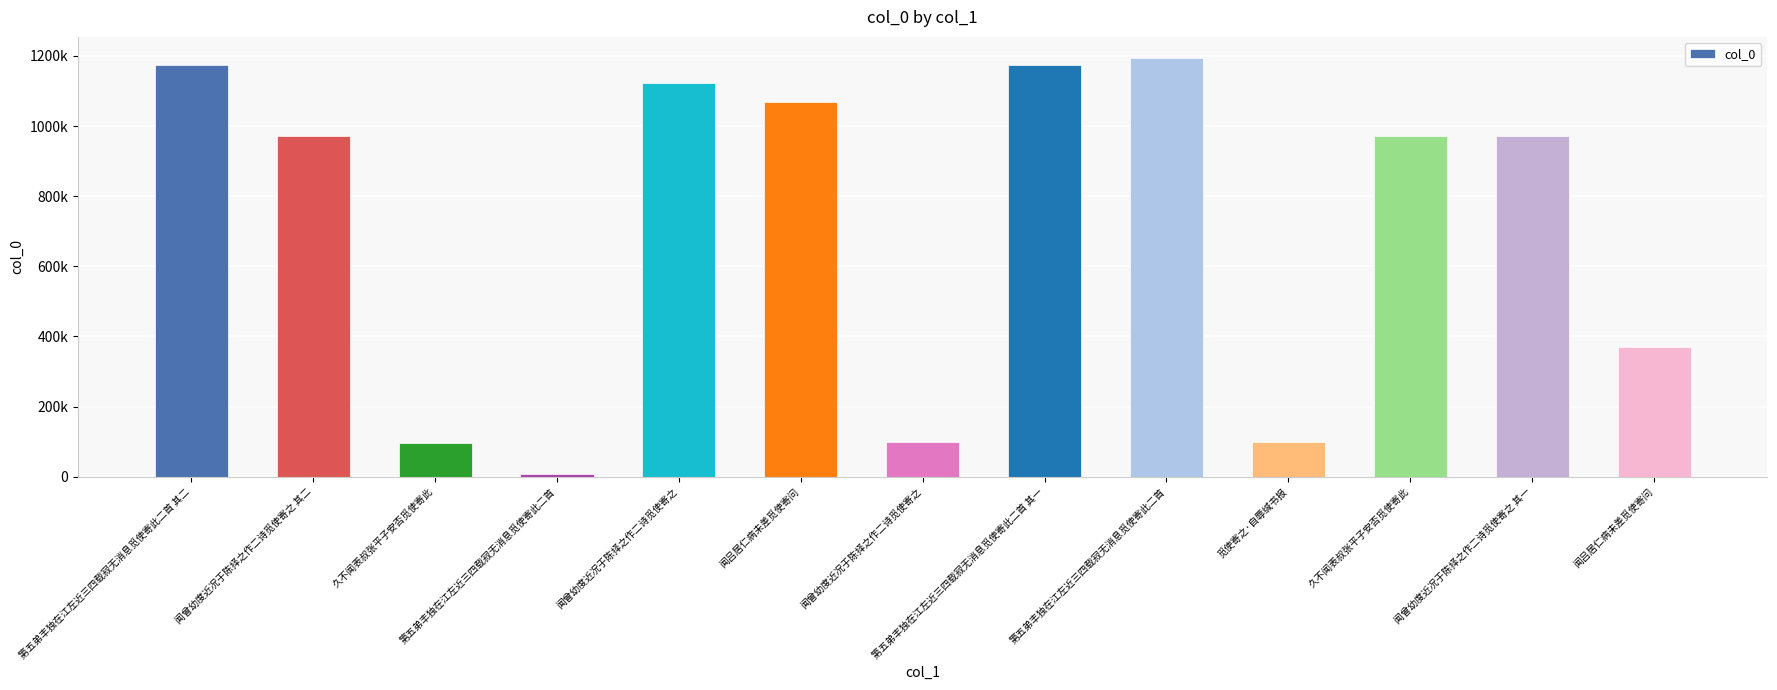

What is the change in value from 第五弟丰独在江左近三四载寂无消息觅使寄此二首 其一 to 第五弟丰独在江左近三四载寂无消息觅使寄此二首?

+21365